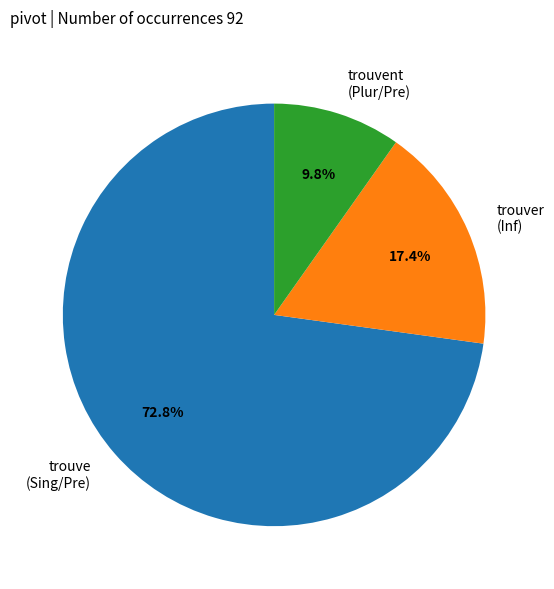

Does any single category account for the majority?

Yes